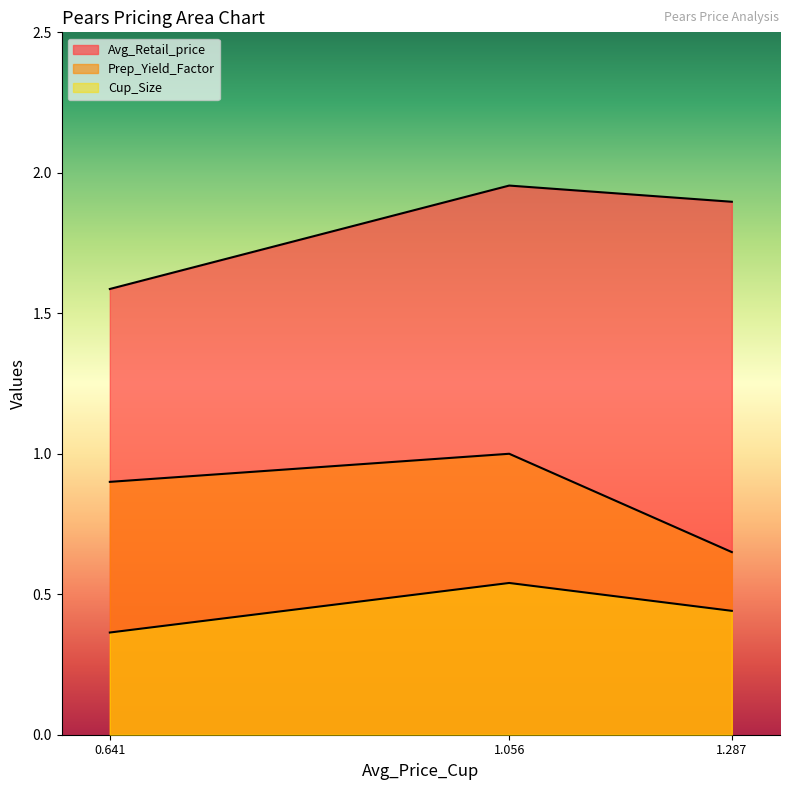

Is it true that Prep_Yield_Factor equals 0.7 at 1.286789415704746?

True